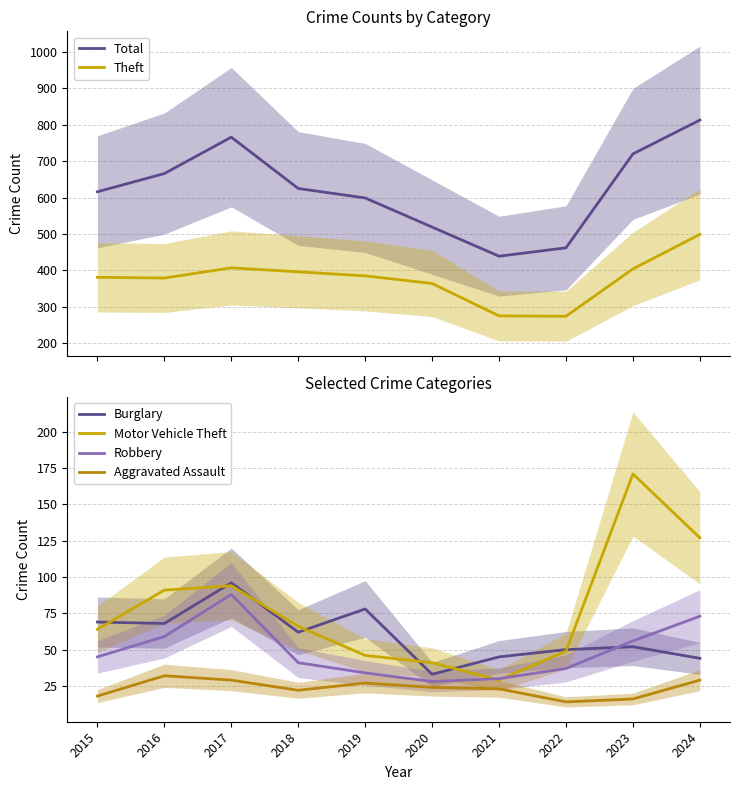

Where is Total nearest to the value 626?

2018